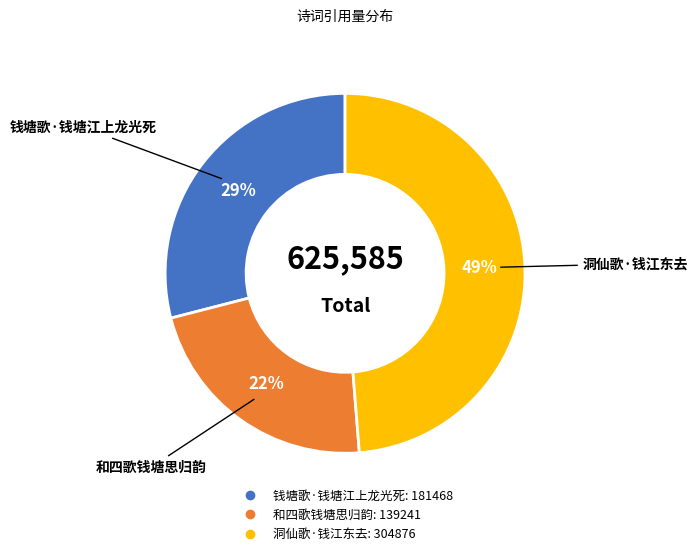

Between 洞仙歌·钱江东去 and 和四歌钱塘思归韵, which is larger?

洞仙歌·钱江东去